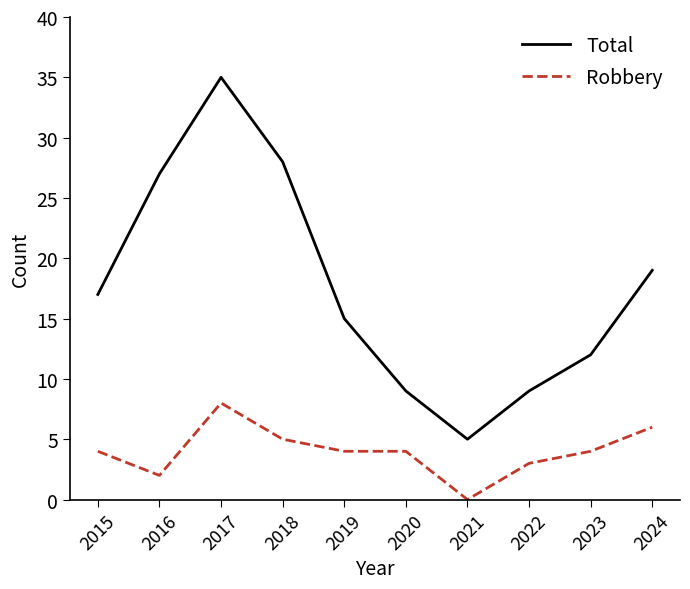

The Robbery series shows 4 at 2019. True or false?

True